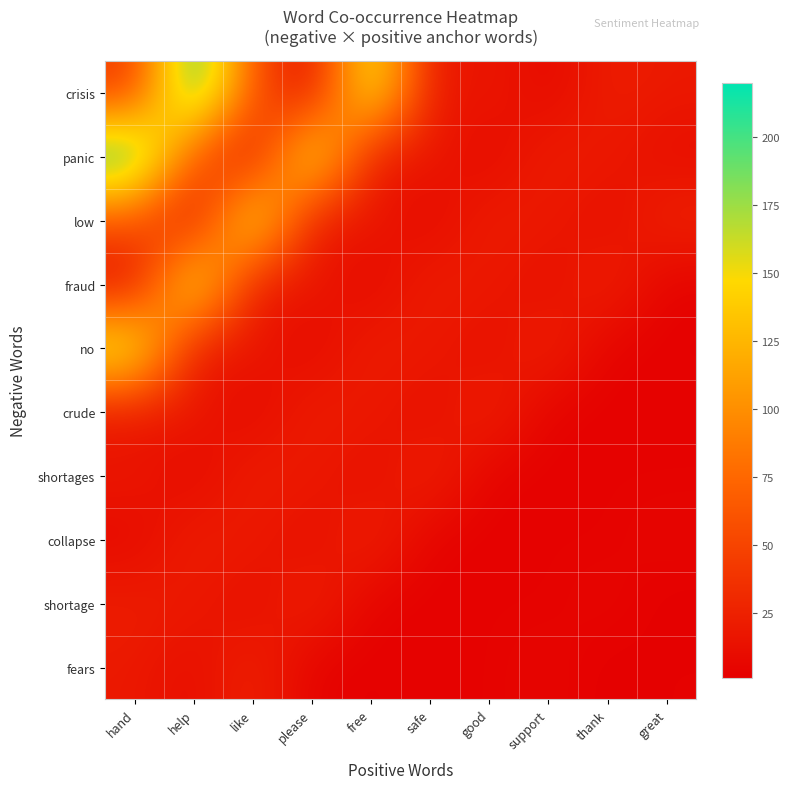

Reading right to left, extract all data points from this chart.

crisis: great=19	thank=23	support=7	good=19	safe=14	free=176	please=4	like=62	help=220	hand=40
panic: great=10	thank=19	support=23	good=7	safe=19	free=14	please=176	like=4	help=62	hand=220
low: great=27	thank=10	support=19	good=23	safe=7	free=19	please=14	like=176	help=4	hand=62
fraud: great=3	thank=27	support=10	good=19	safe=23	free=7	please=19	like=14	help=176	hand=4
no: great=2	thank=3	support=27	good=10	safe=19	free=23	please=7	like=19	help=14	hand=176
crude: great=4	thank=2	support=3	good=27	safe=10	free=19	please=23	like=7	help=19	hand=14
shortages: great=3	thank=4	support=2	good=3	safe=27	free=10	please=19	like=23	help=7	hand=19
collapse: great=6	thank=3	support=4	good=2	safe=3	free=27	please=10	like=19	help=23	hand=7
shortage: great=1	thank=6	support=3	good=4	safe=2	free=3	please=27	like=10	help=19	hand=23
fears: great=3	thank=1	support=6	good=3	safe=4	free=2	please=3	like=27	help=10	hand=19